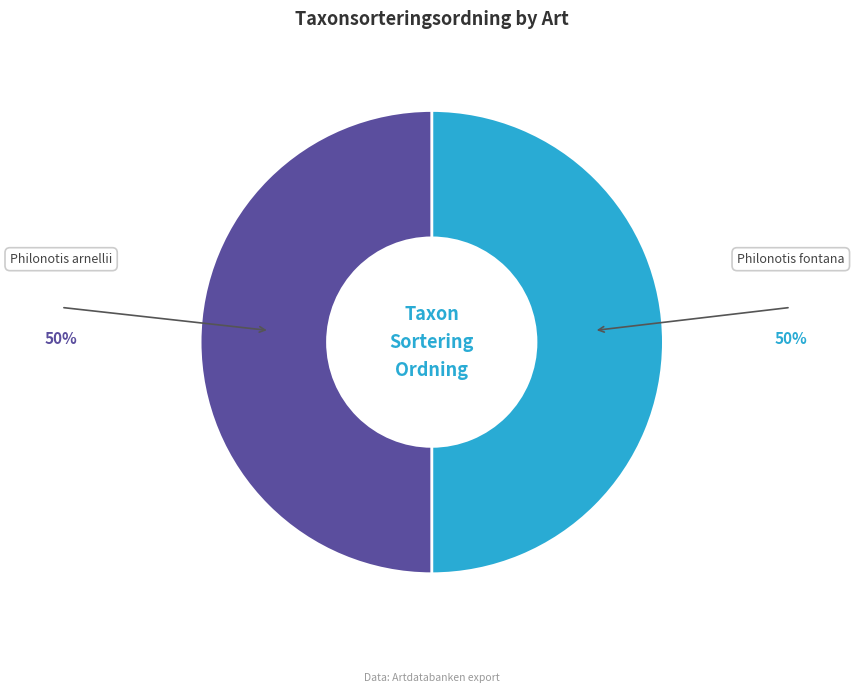

The Philonotis arnellii slice represents 35% of the pie. True or false?

False